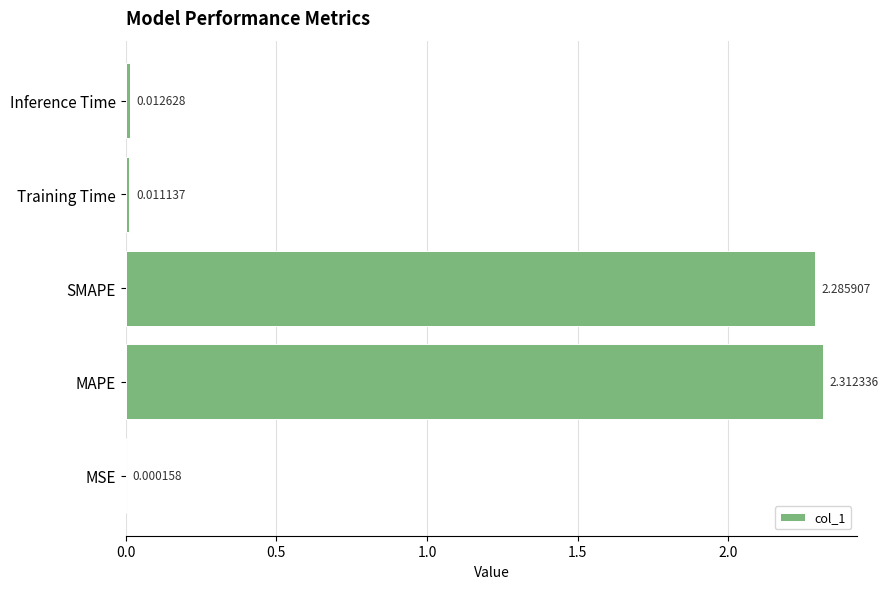

Are the bars horizontal?

Yes